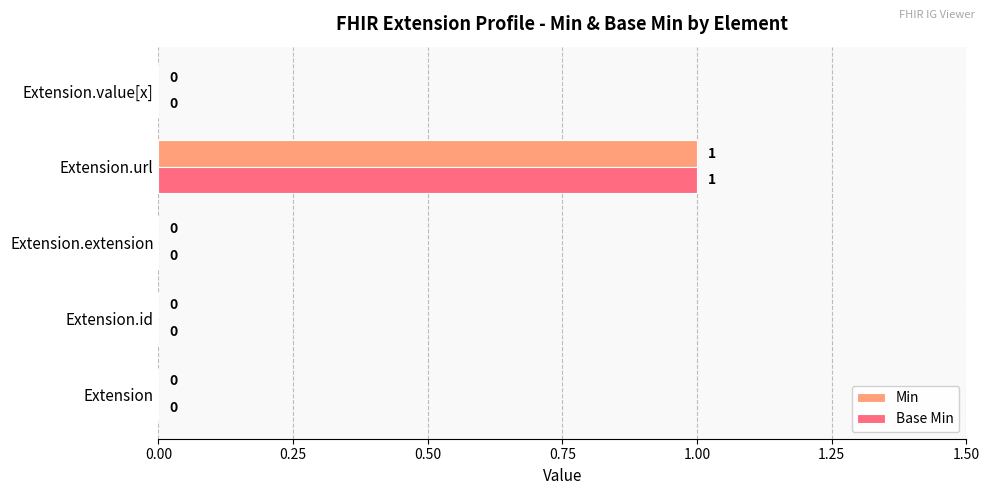

At which category is the sum across all series the highest?

Extension.url